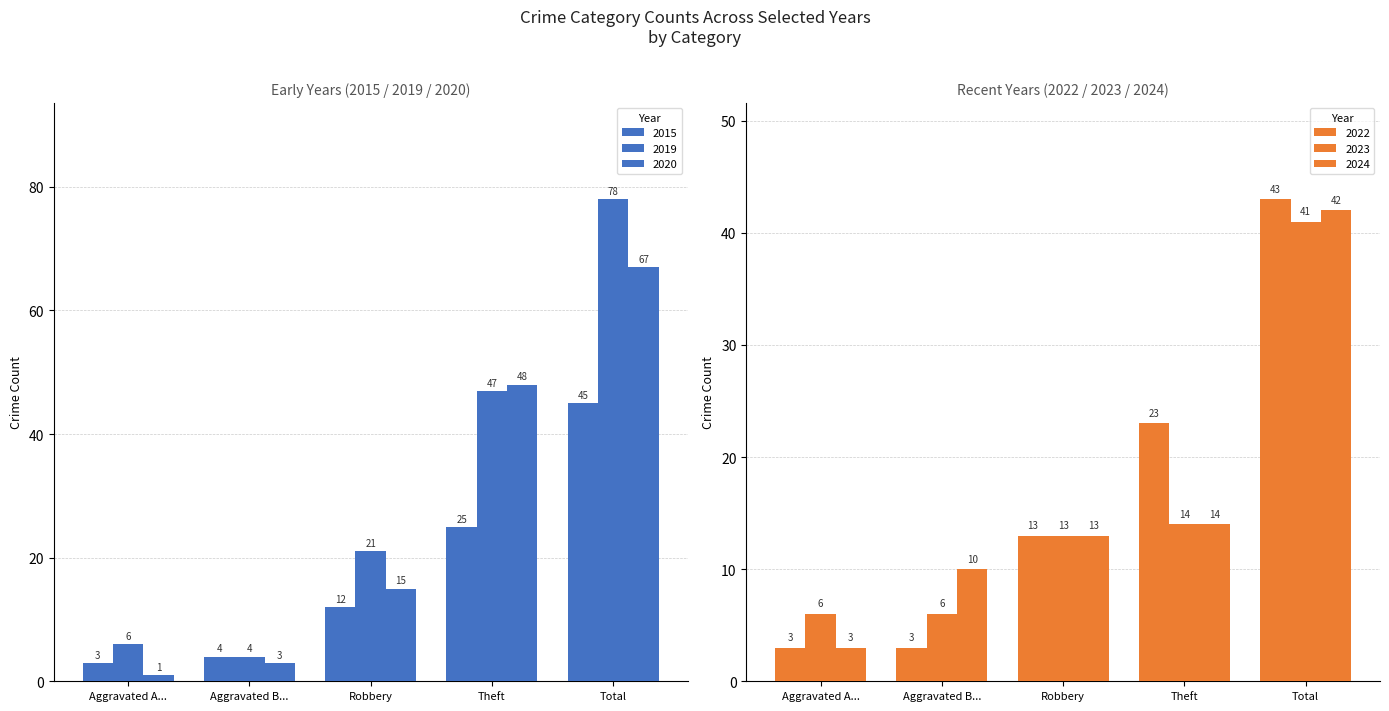

What is the difference between the maximum and minimum values in the 2020 series?

66